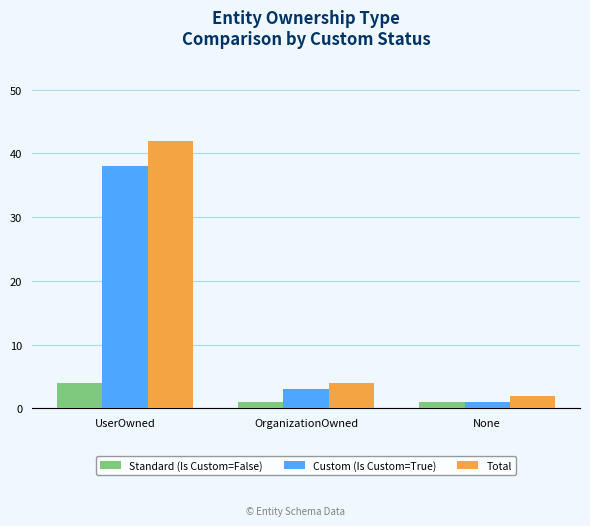

Which category has the highest value in the Custom (Is Custom=True) series?

UserOwned